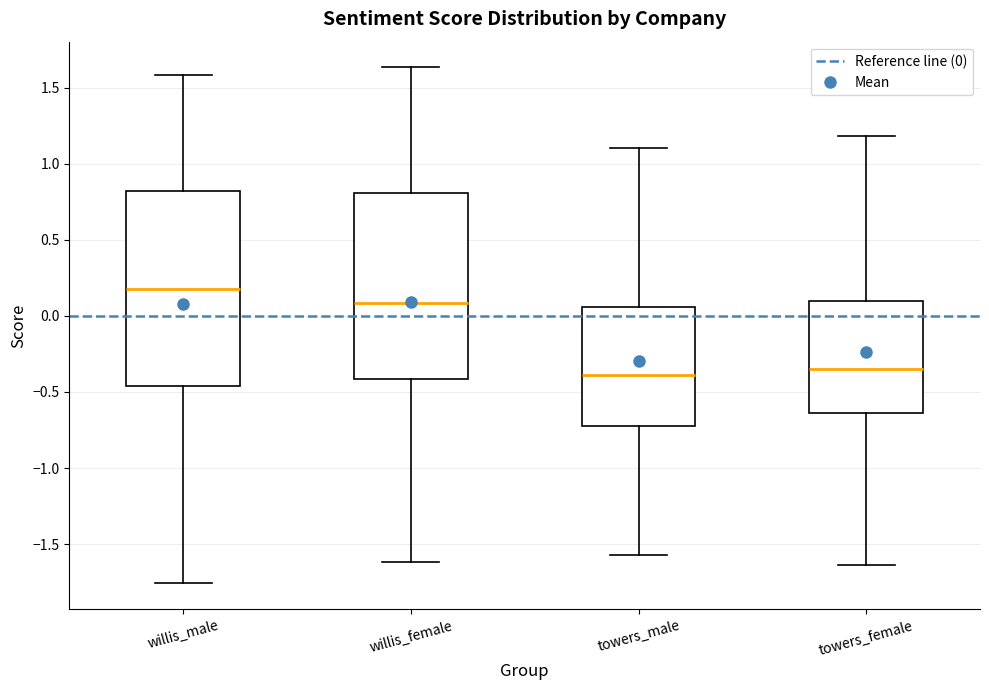

Which box's median line is the highest?

willis_male